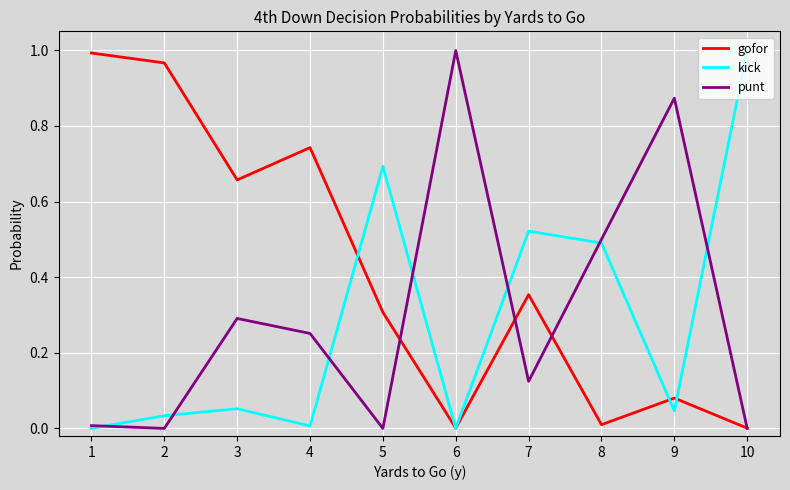

List the series in order of their overall mean, lowest first.

kick, punt, gofor